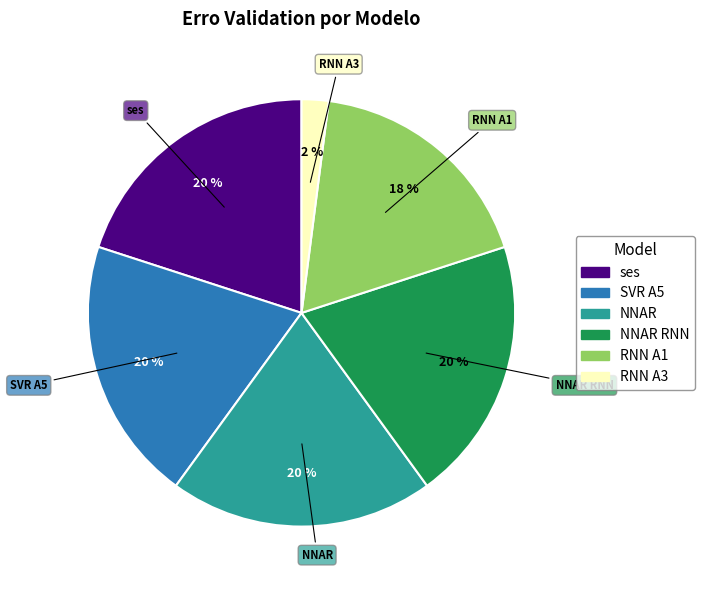

Does any single category account for the majority?

No